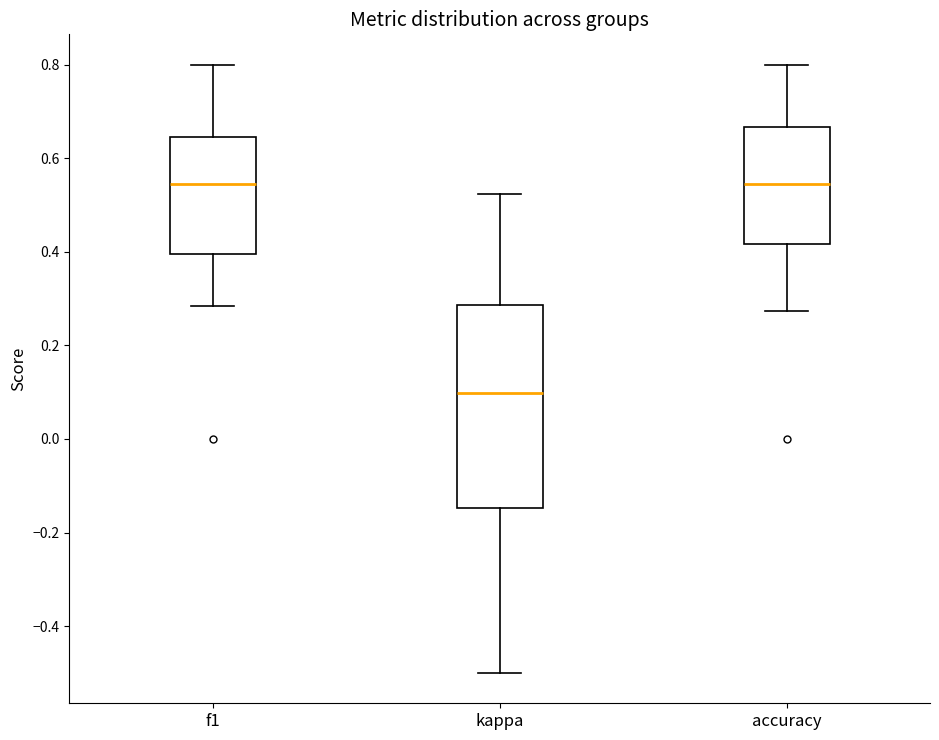

Where does the upper whisker of the box for f1 end on the y-axis? The values are not printed on the chart, so give them approximately, as read against the axis.

0.80